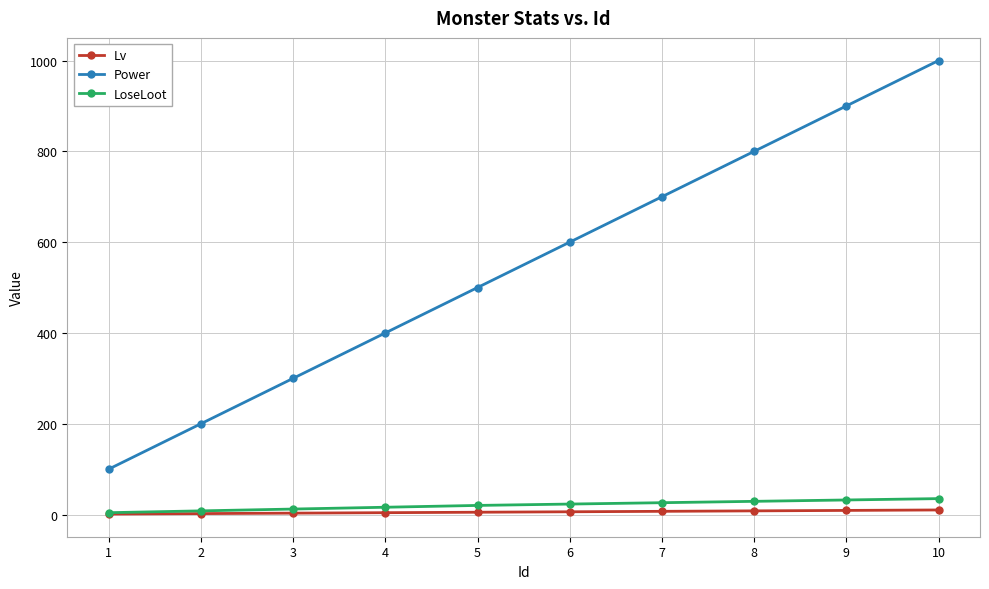

At how many categories does at least one series exceed 648?

4